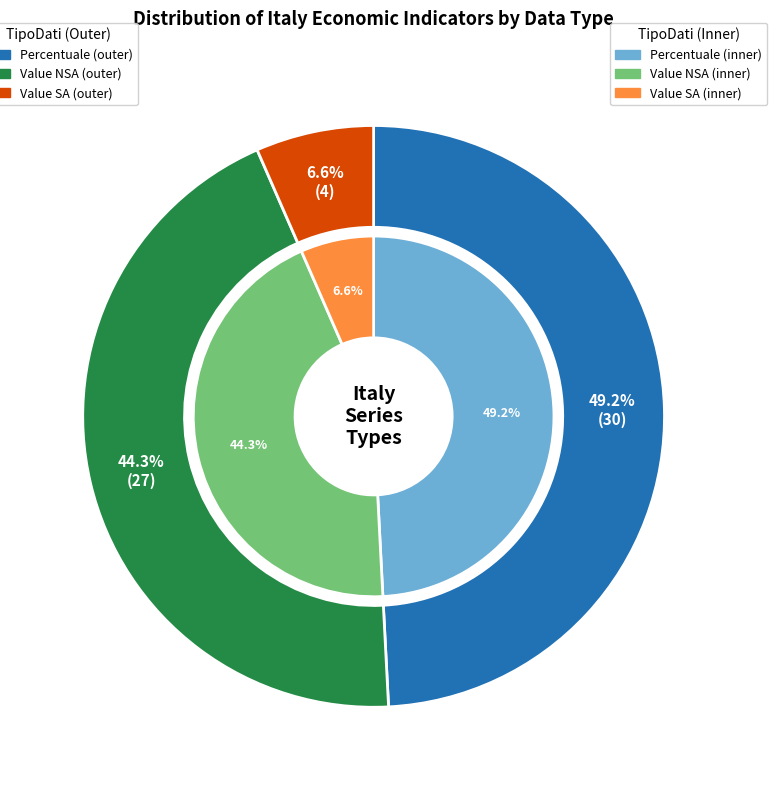

Count the number of slices in the pie.

3